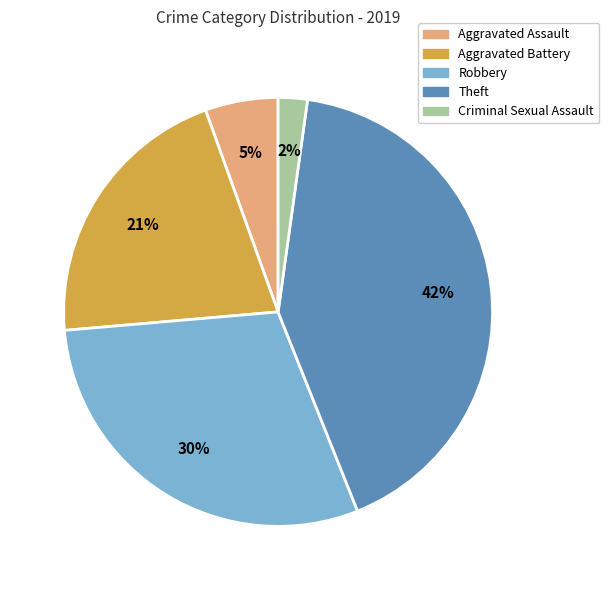

Combined, do Criminal Sexual Assault and Robbery account for over 50%?

No